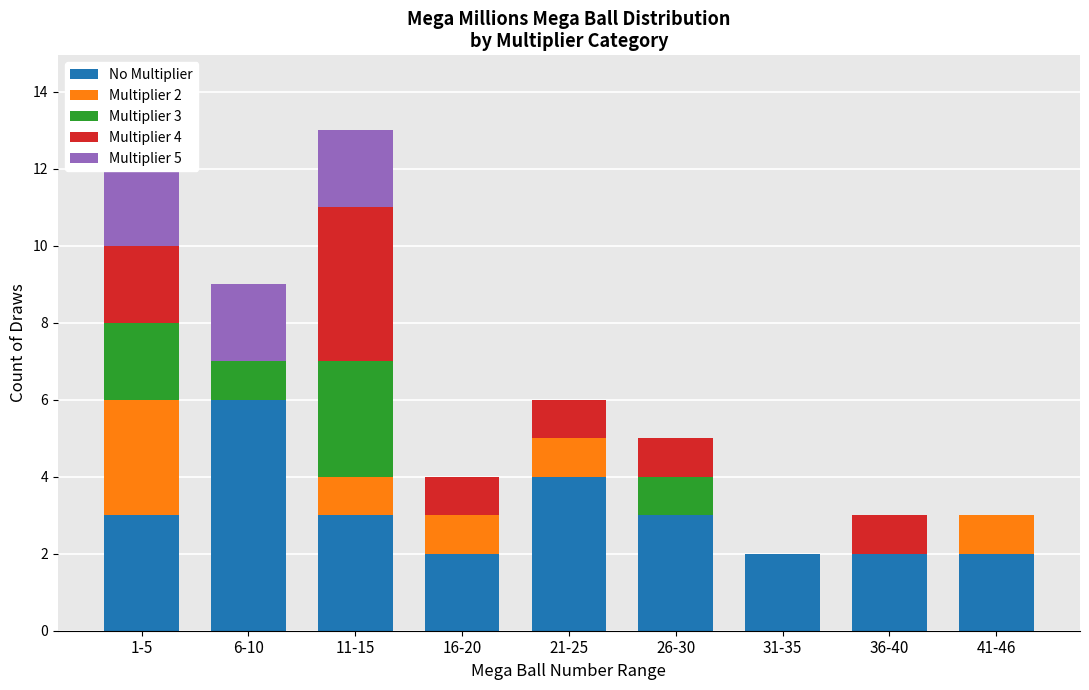

The value of Multiplier 5 at 21-25 is -1. True or false?

False